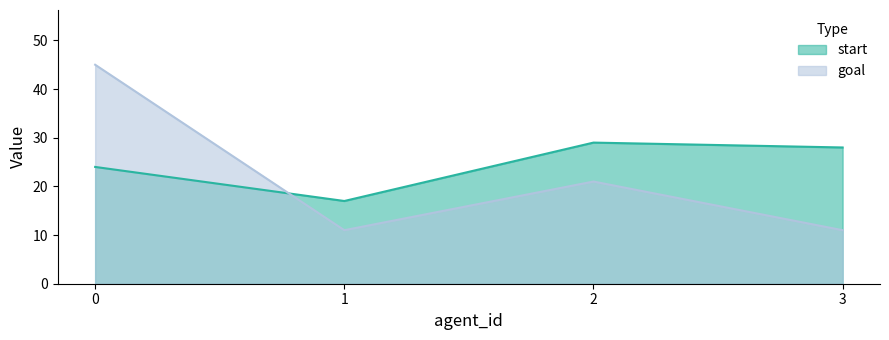

The goal series shows 30 at 2. True or false?

False